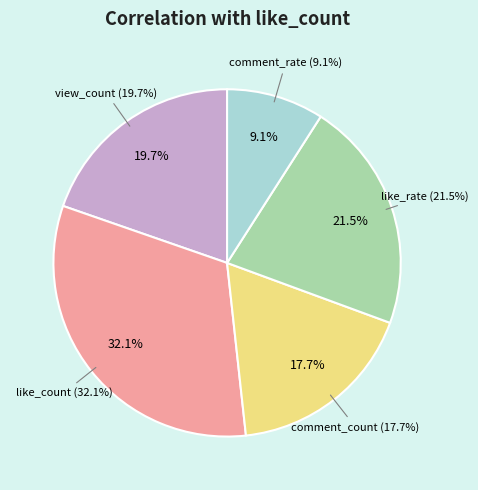

The like_count slice represents 32% of the pie. True or false?

True